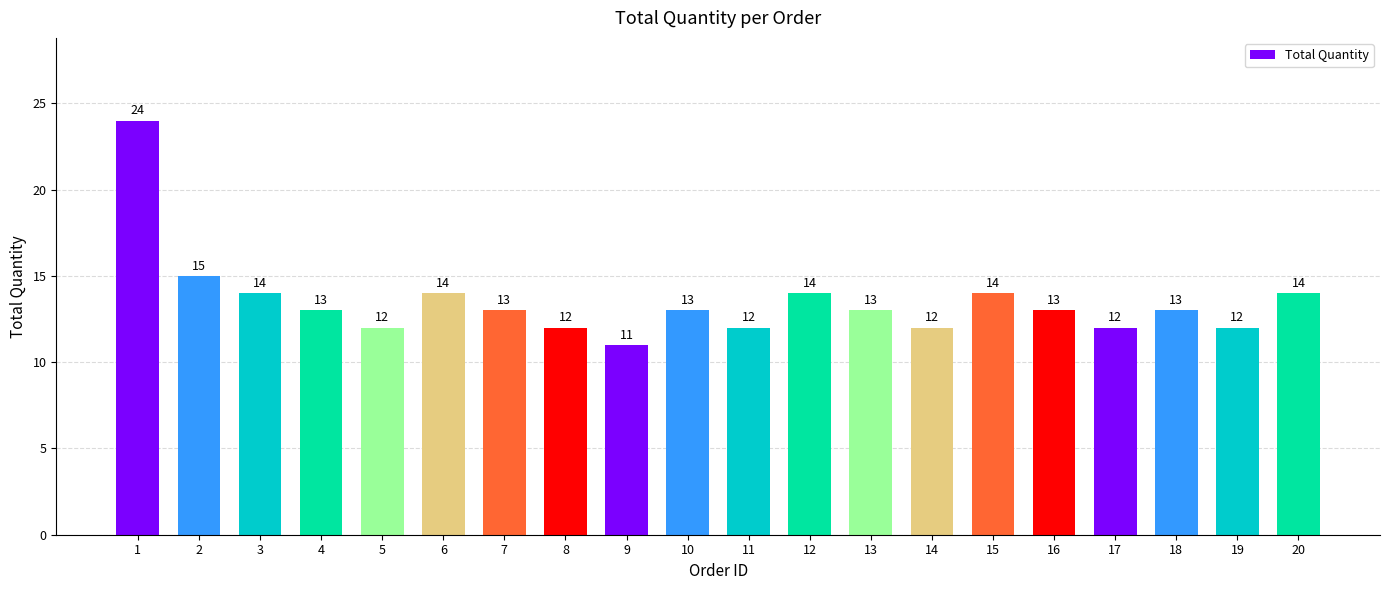

What is the value of the 17th bar from the left?

12